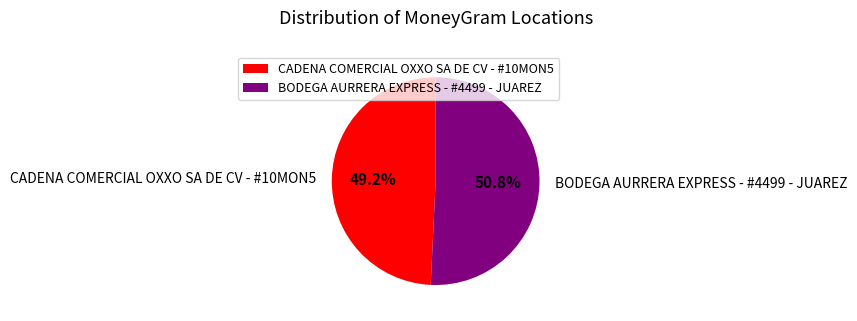

The BODEGA AURRERA EXPRESS - #4499 - JUAREZ slice represents 62% of the pie. True or false?

False